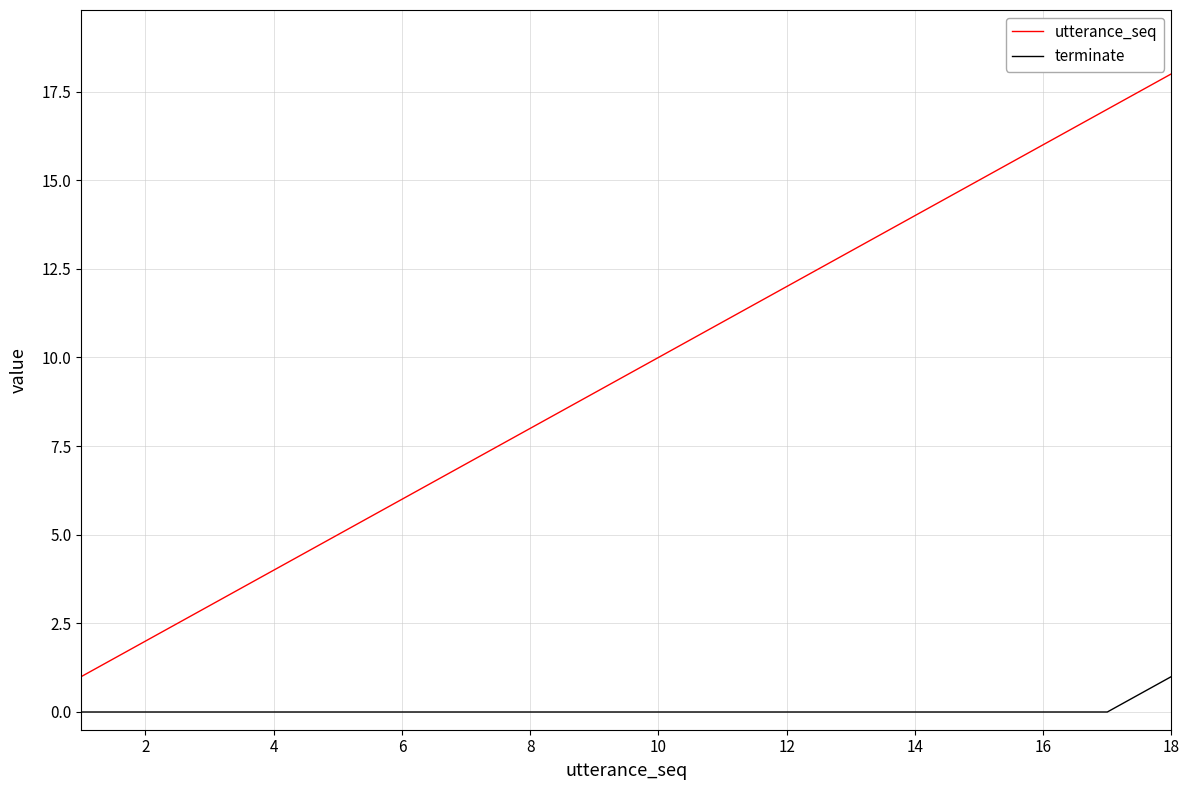

True or false: utterance_seq has more than 2 interior local peaks.

False